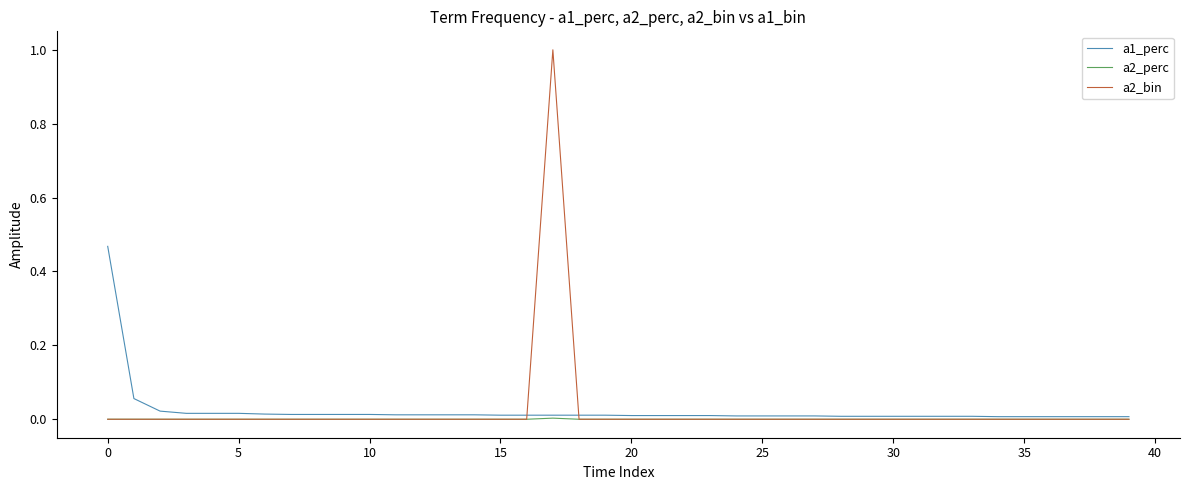

Which series has the widest spread of values?

a2_bin